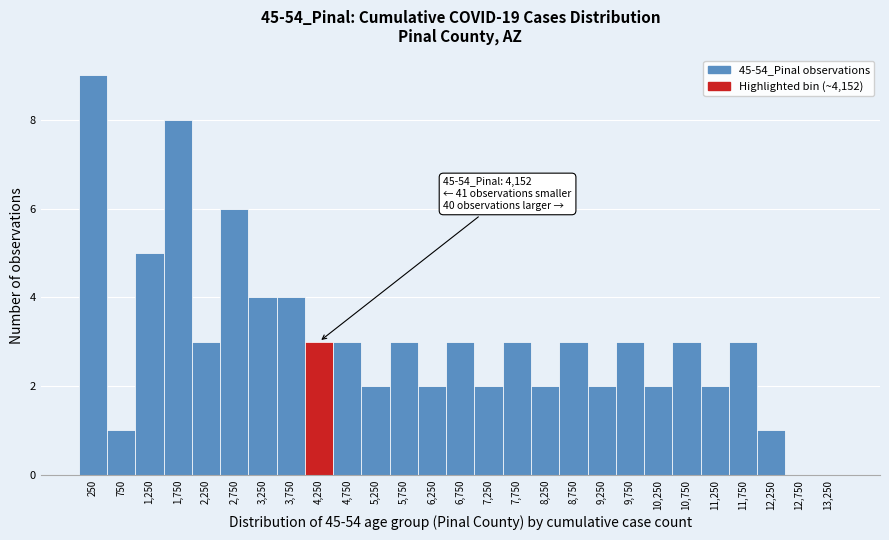

Over which range of the x-axis is the bar tallest?

0 to 500